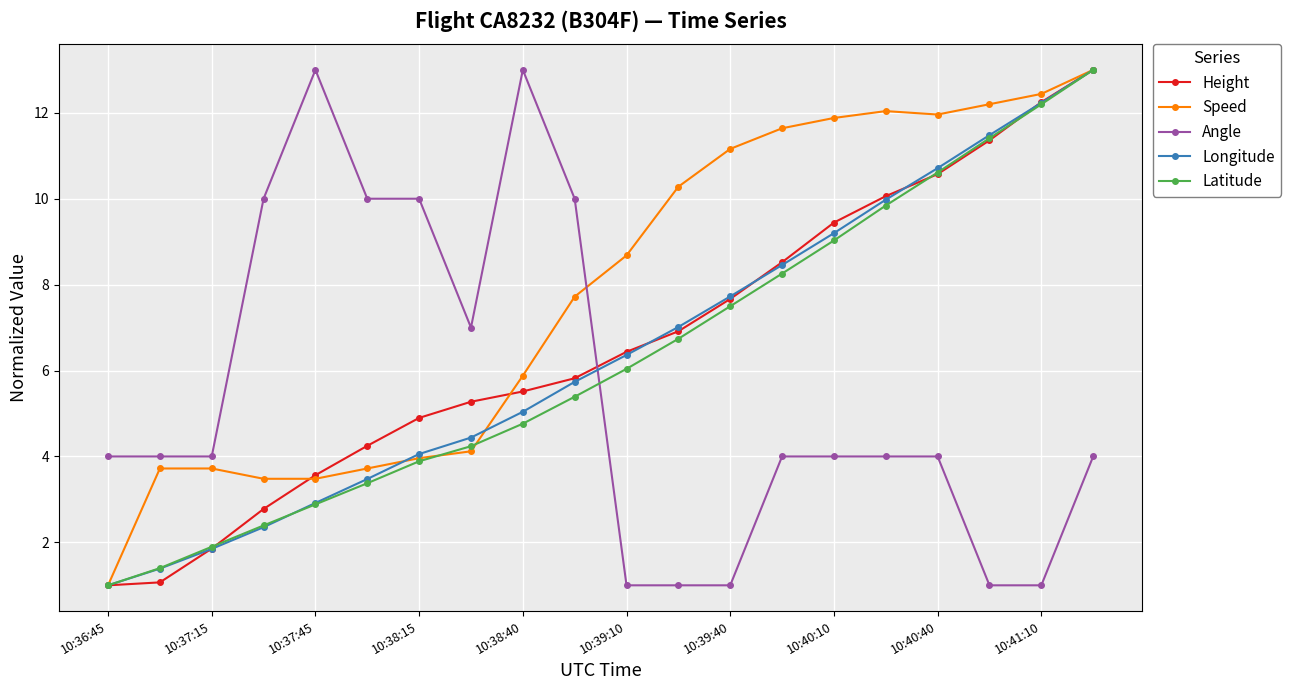

Reading left to right, extract all data points from this chart.

Height: 1.0	1.1	1.9	2.8	3.6	4.2	4.9	5.3	5.5	5.8	6.4	6.9	7.7	8.5	9.4	10.1	10.6	11.4	12.2	13.0
Speed: 1.0	3.7	3.7	3.5	3.5	3.7	4.0	4.1	5.9	7.7	8.7	10.3	11.2	11.6	11.9	12.0	12.0	12.2	12.4	13.0
Angle: 4.0	4.0	4.0	10.0	13.0	10.0	10.0	7.0	13.0	10.0	1.0	1.0	1.0	4.0	4.0	4.0	4.0	1.0	1.0	4.0
Longitude: 1.0	1.4	1.8	2.4	2.9	3.5	4.1	4.4	5.0	5.7	6.4	7.0	7.7	8.5	9.2	10.0	10.7	11.5	12.2	13.0
Latitude: 1.0	1.4	1.9	2.4	2.9	3.4	3.9	4.2	4.8	5.4	6.0	6.7	7.5	8.3	9.0	9.8	10.6	11.4	12.2	13.0